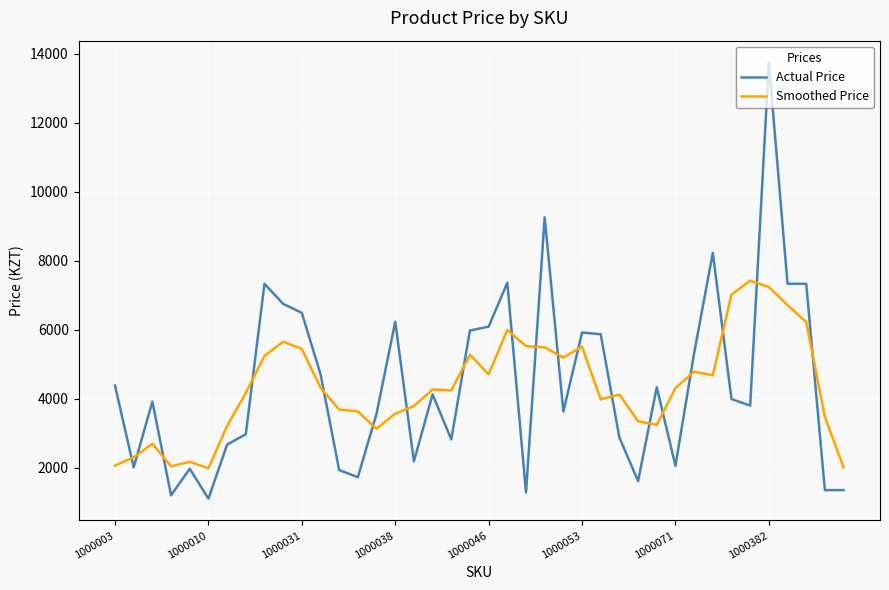

List the series in order of their peak value, highest first.

Actual Price, Smoothed Price